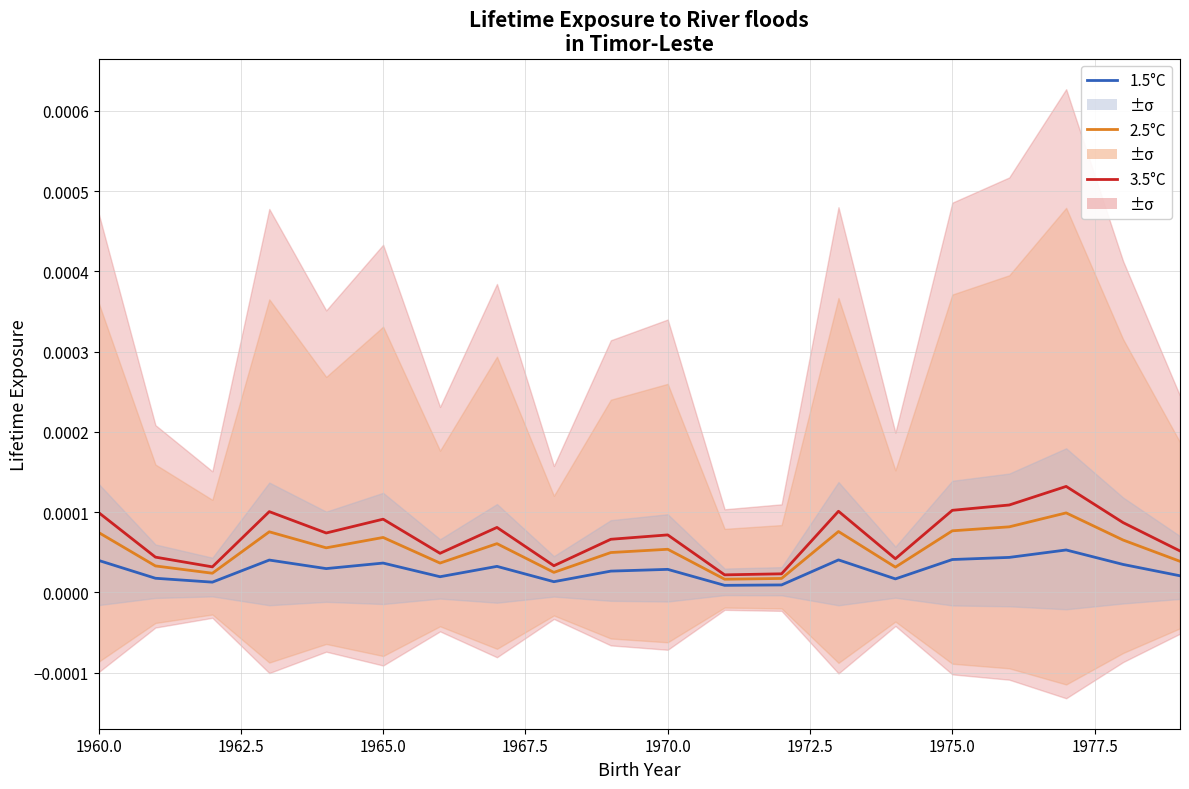

True or false: 1.5°C has a value of 0.0 at 1965.0.

False